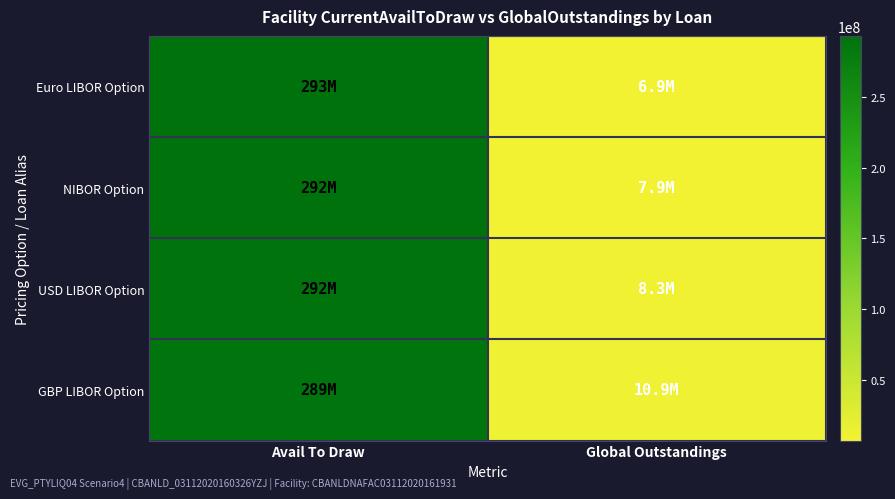

Reading left to right, list all the values displayed in this chart.

Euro LIBOR Option: Avail To Draw=293140796.5	Global Outstandings=6859203.5
NIBOR Option: Avail To Draw=292140796.5	Global Outstandings=7859203.5
USD LIBOR Option: Avail To Draw=291730375.9	Global Outstandings=8269624.1
GBP LIBOR Option: Avail To Draw=289091273.2	Global Outstandings=10908726.8